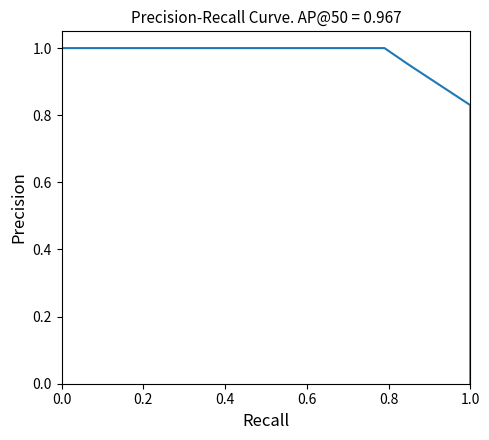

How many lines are shown in the chart?

1